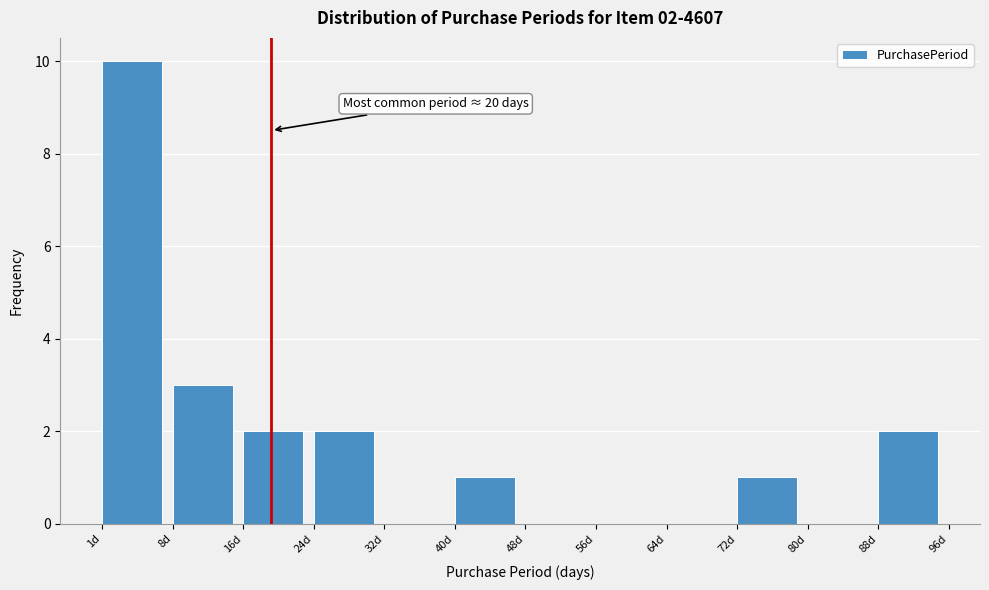

Over which range of the x-axis is the bar tallest?

1 to 9